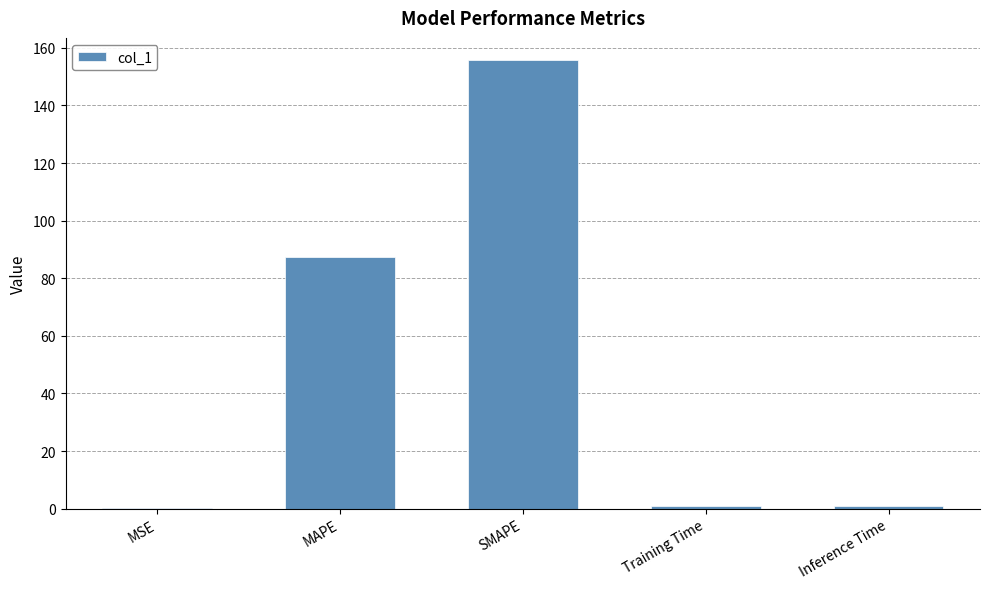

Between SMAPE and MAPE, which is larger?

SMAPE